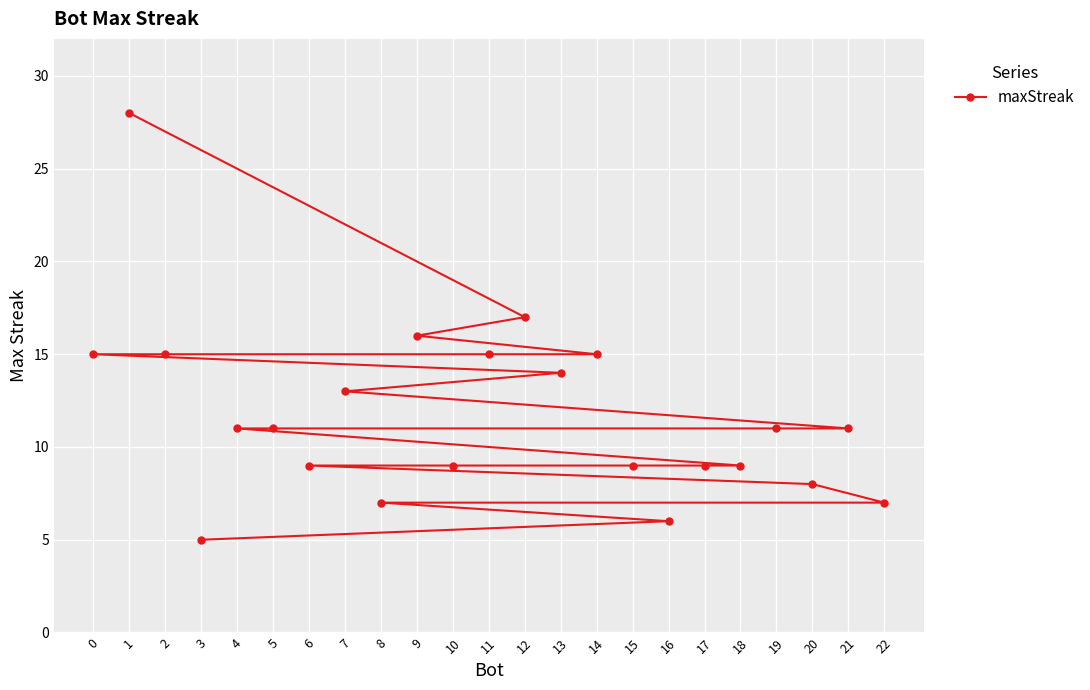

What is the value of the 1st point from the left?

15